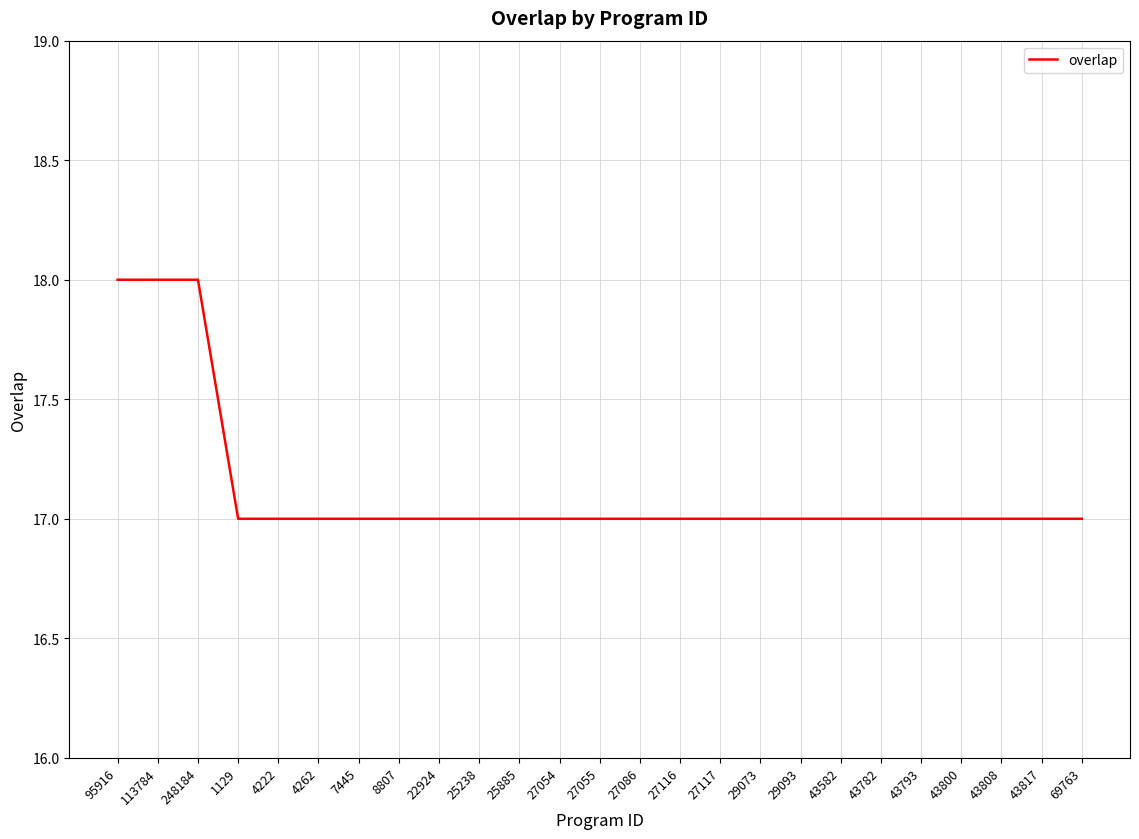

Reading left to right, what are all the values shown in this chart?

18	18	18	17	17	17	17	17	17	17	17	17	17	17	17	17	17	17	17	17	17	17	17	17	17